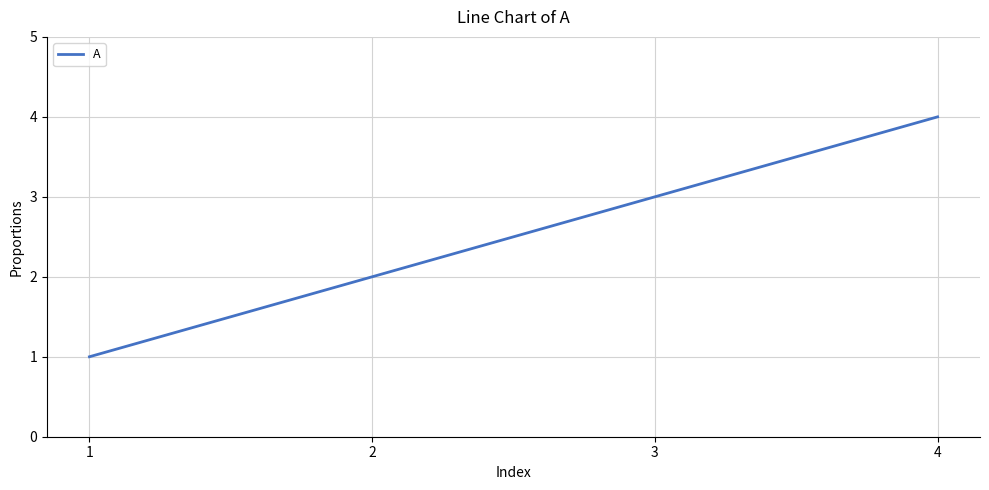

The value at 3 is 5. True or false?

False